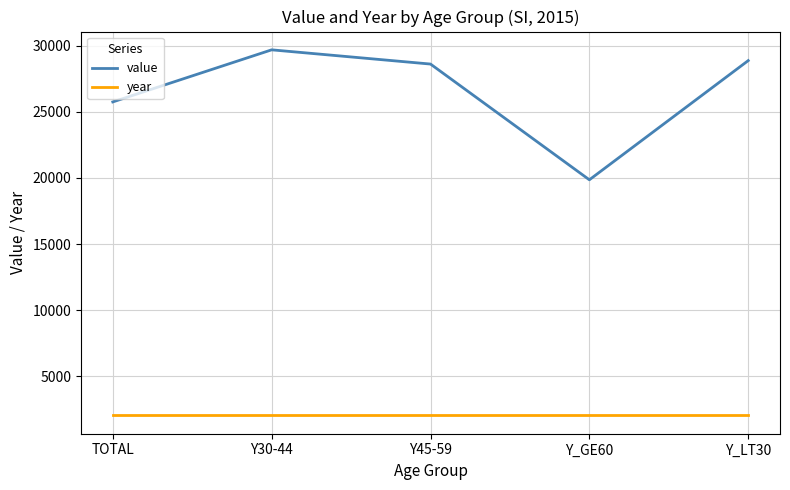

The value of value at Y30-44 is 13525. True or false?

False